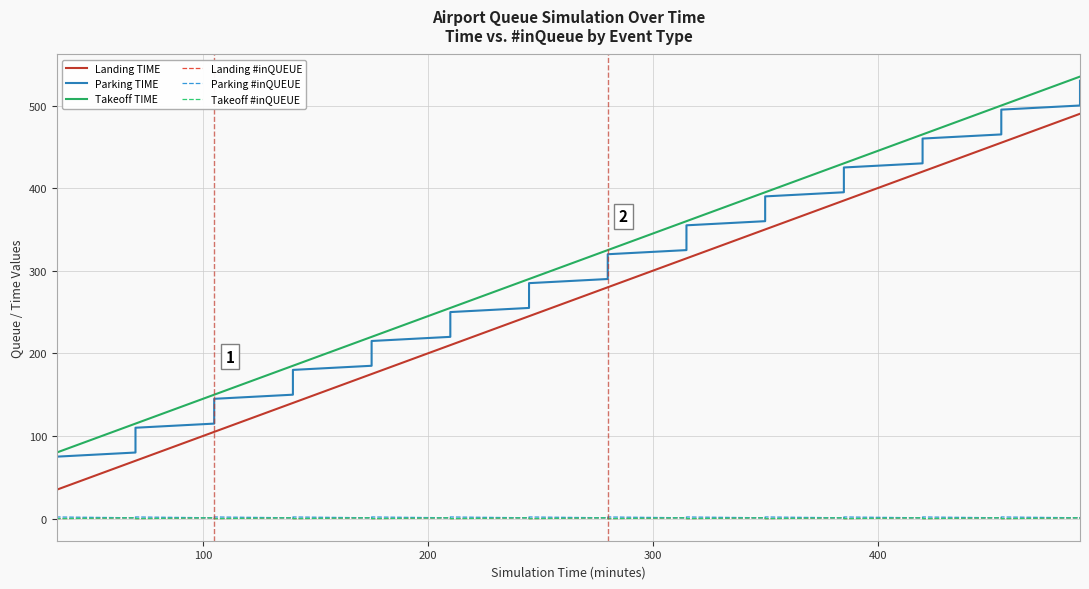

What is the average value of the Parking TIME series?

287